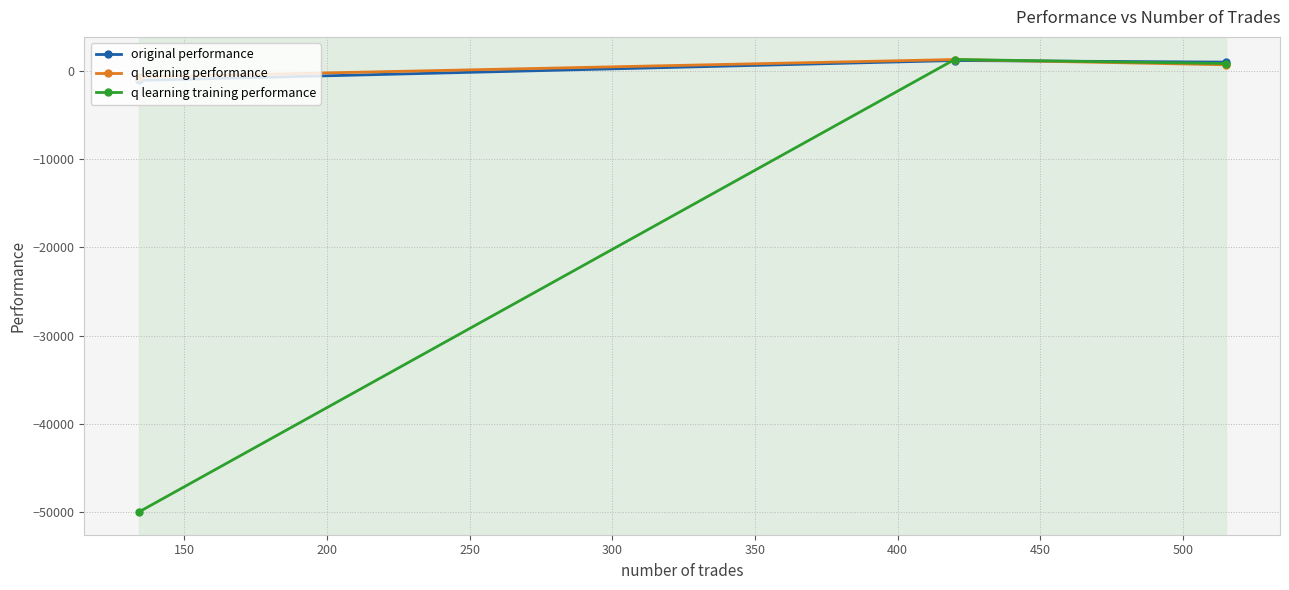

How many lines are shown in the chart?

3